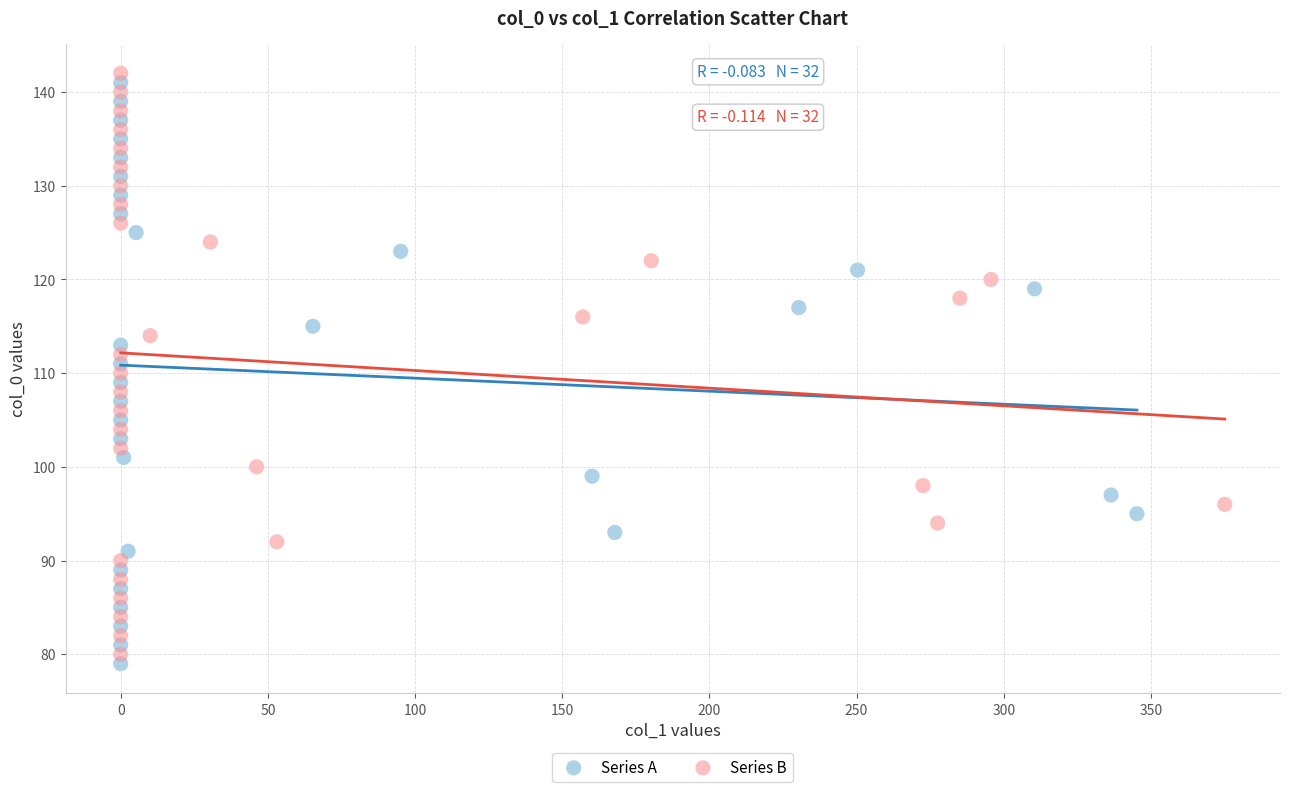

What are all the series names shown in the legend?

Series A, Series B